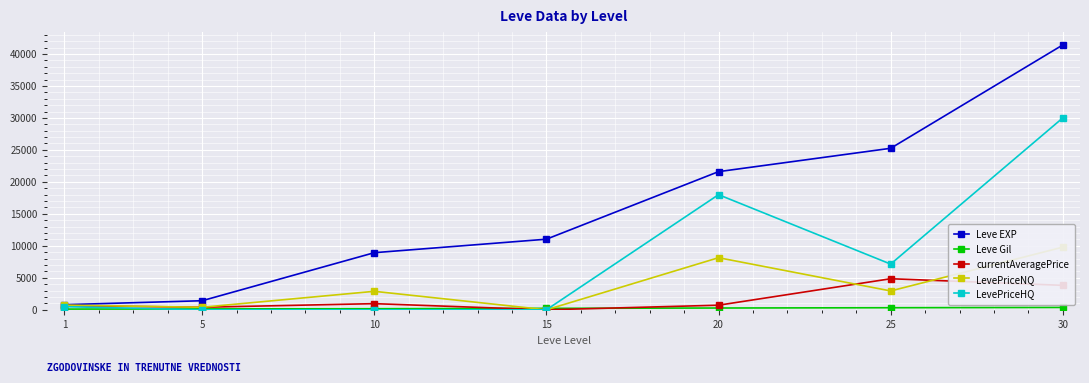

What is the difference between the maximum and minimum values in the currentAveragePrice series?

4858.1